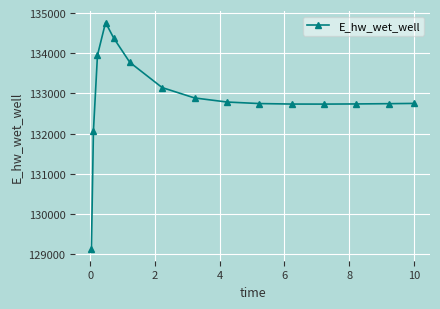

What is the average value?

132888.4